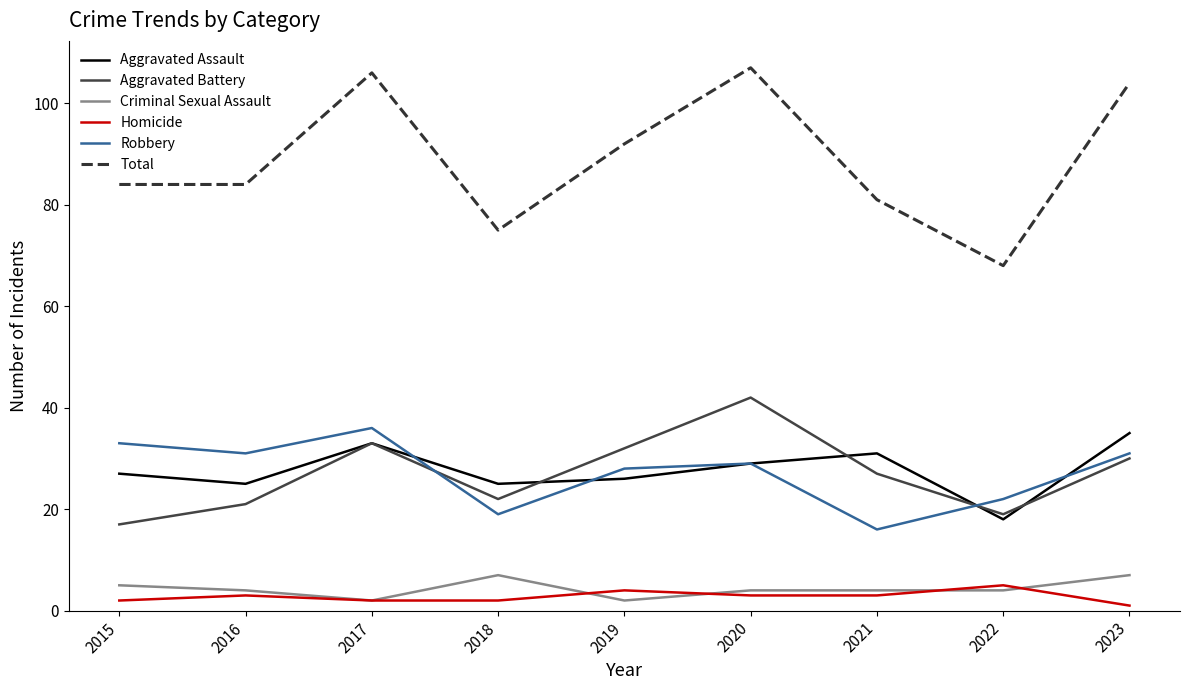

Which category has the lowest value across all series?

2023